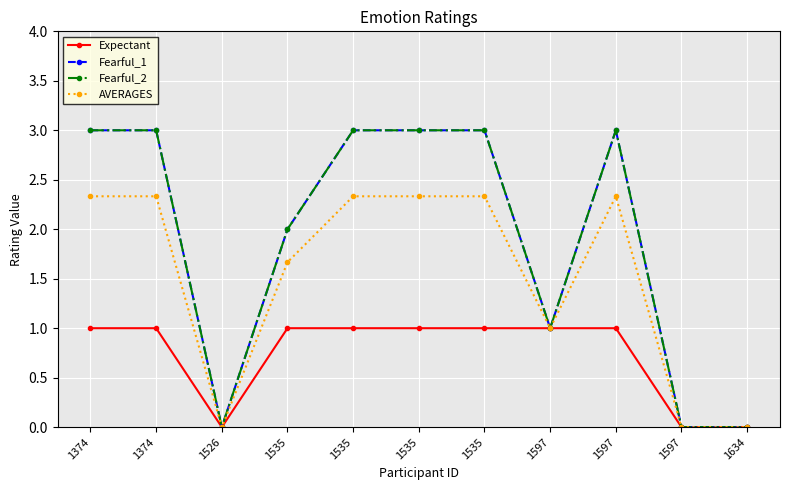

Does the chart have visible grid lines?

Yes